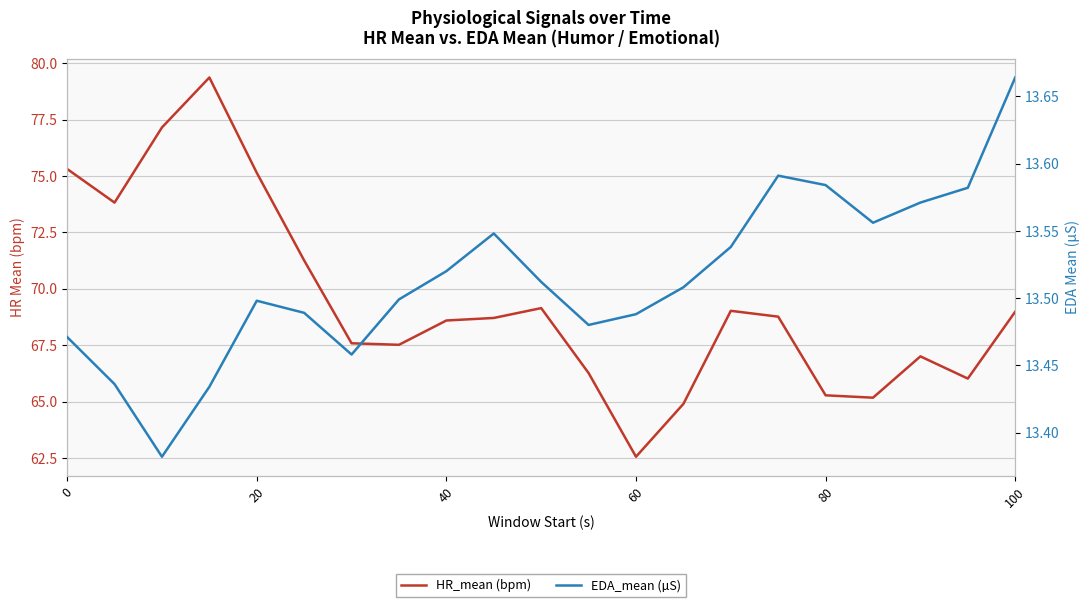

What is the average value of the EDA_mean (µS) series?

13.5